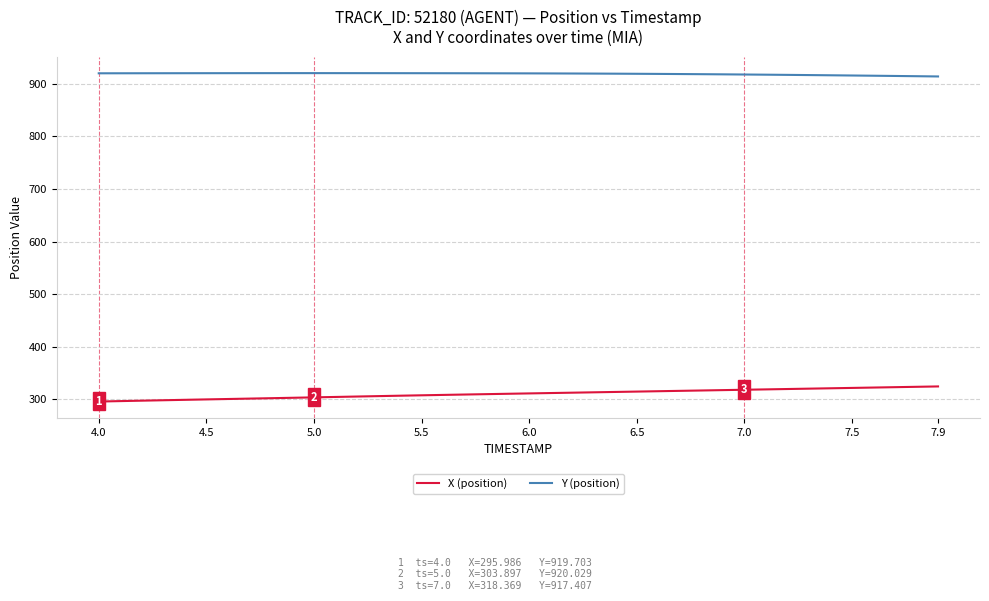

What is the maximum value shown in the chart?

920.0